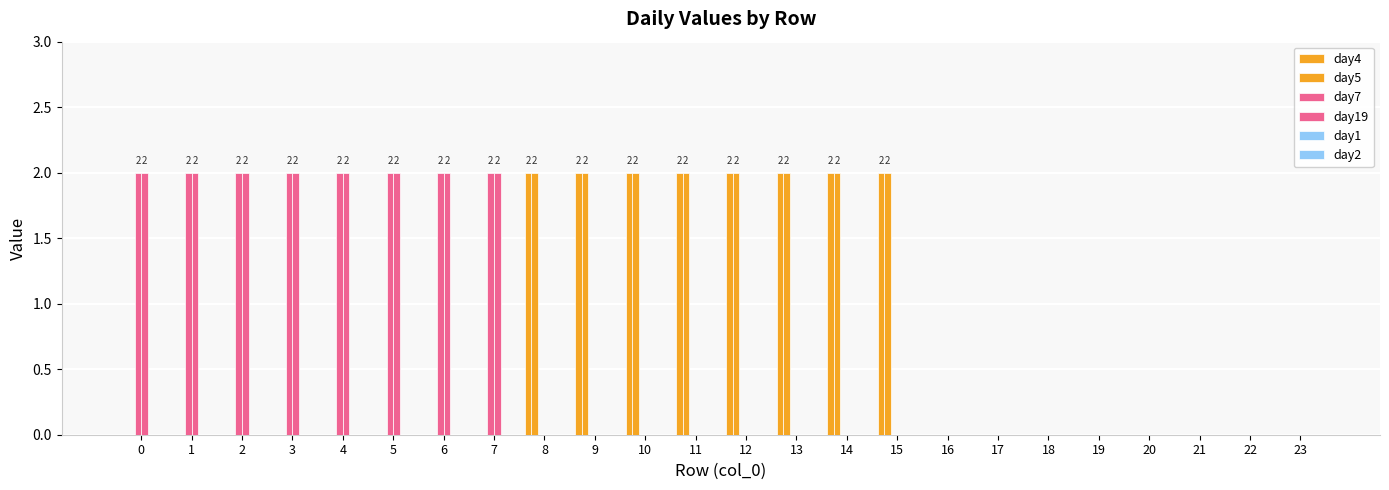

What is the value of the day19 bar at the 8th from the left?

2